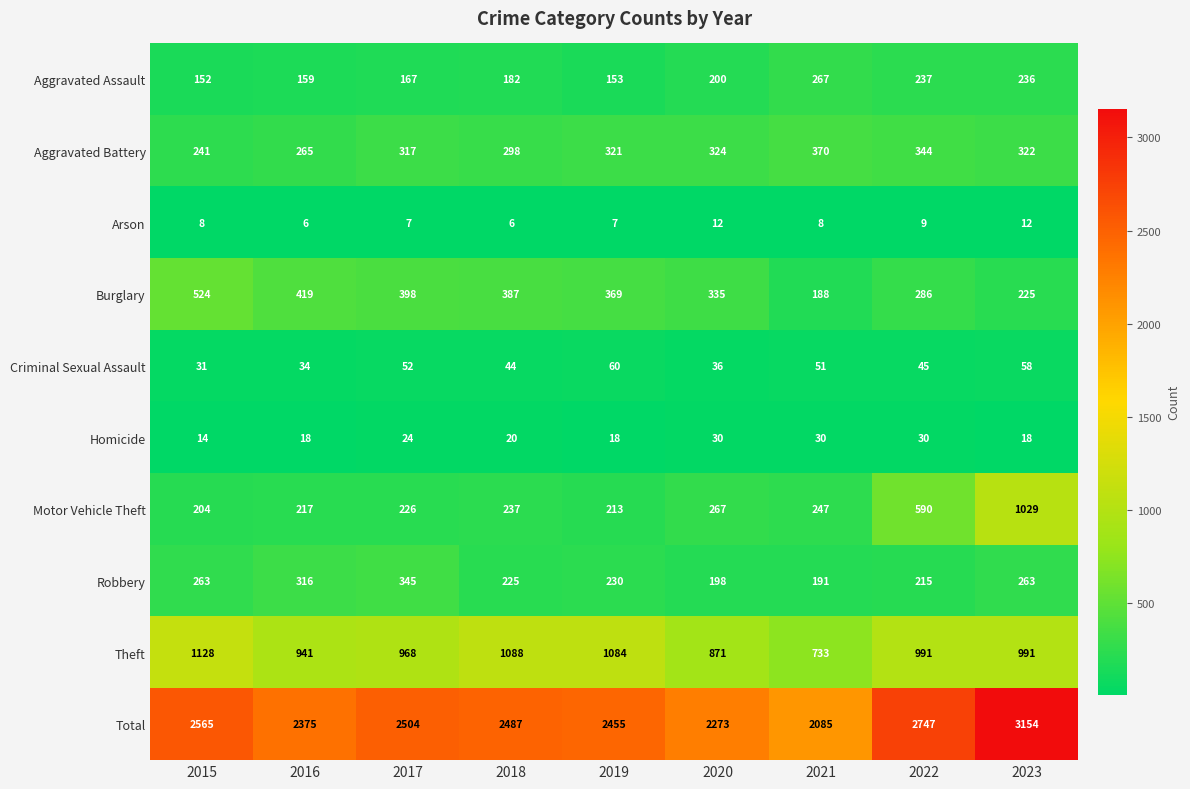

Count the number of categories in the chart.

9